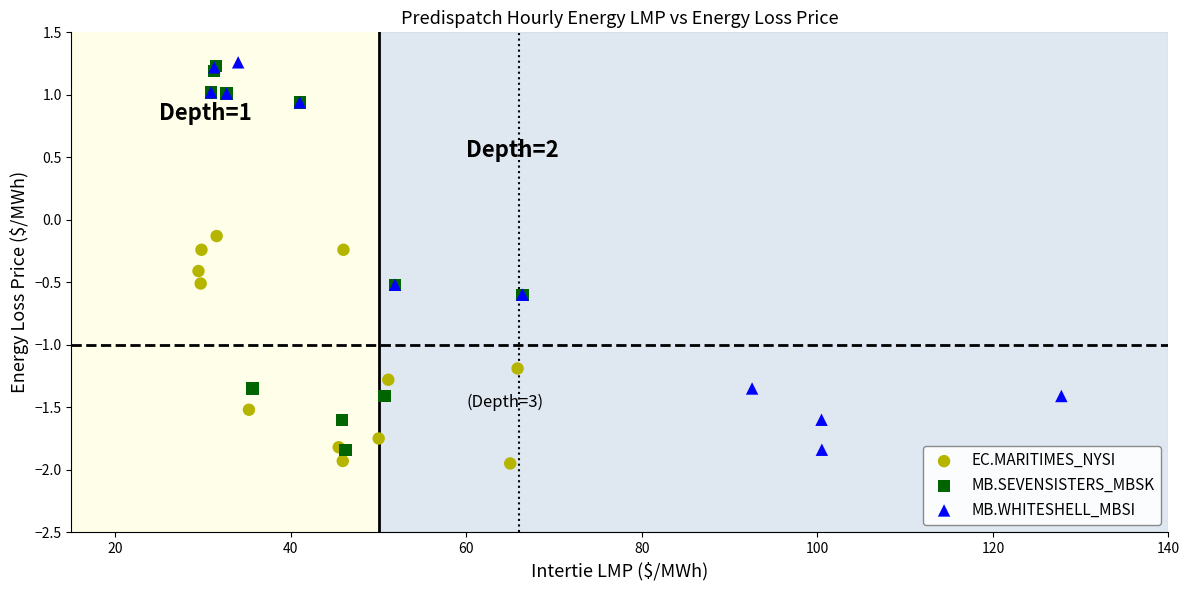

Which series has the largest Y range (max minus min)?

MB.WHITESHELL_MBSI